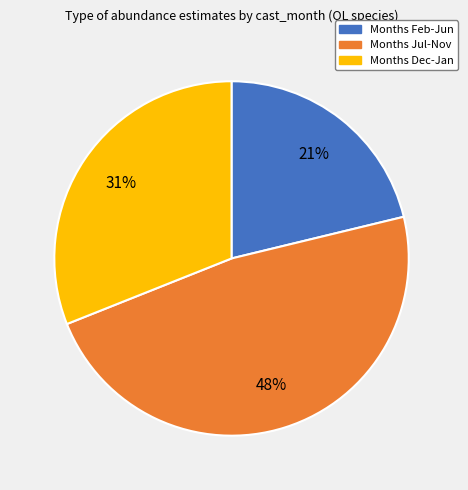

How many segments does this pie chart have?

3